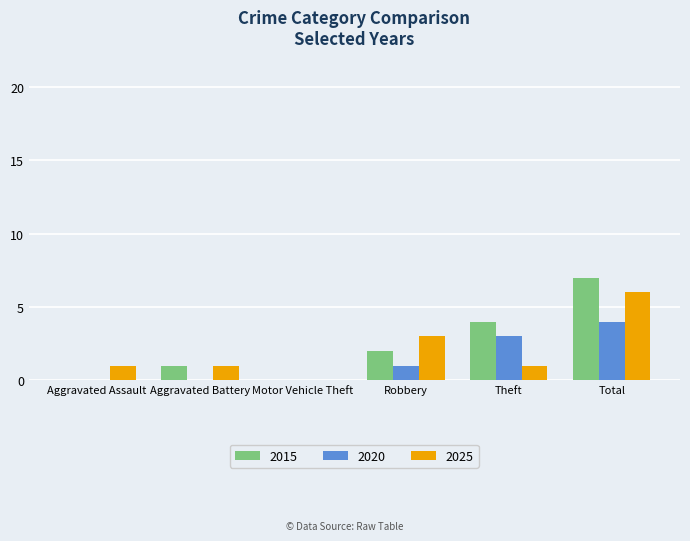

Which series changed the most between Theft and Total?

2025